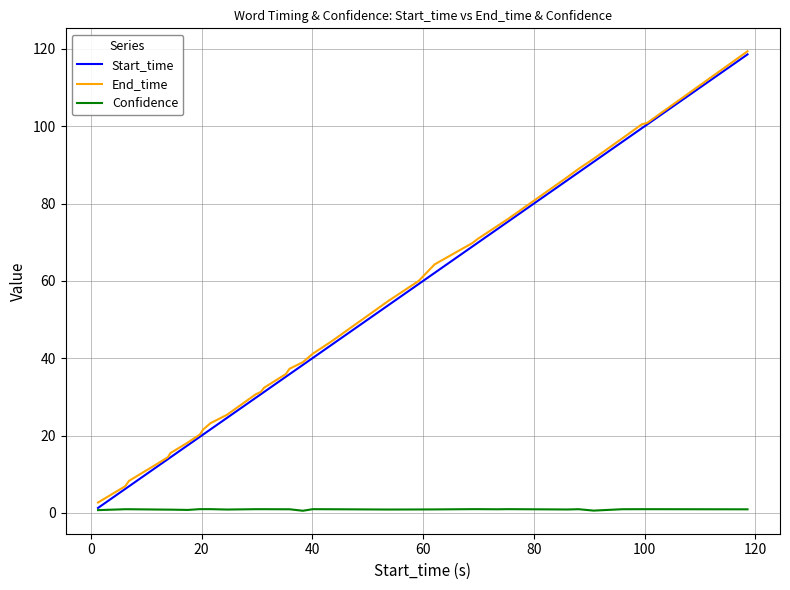

How many lines are shown in the chart?

3